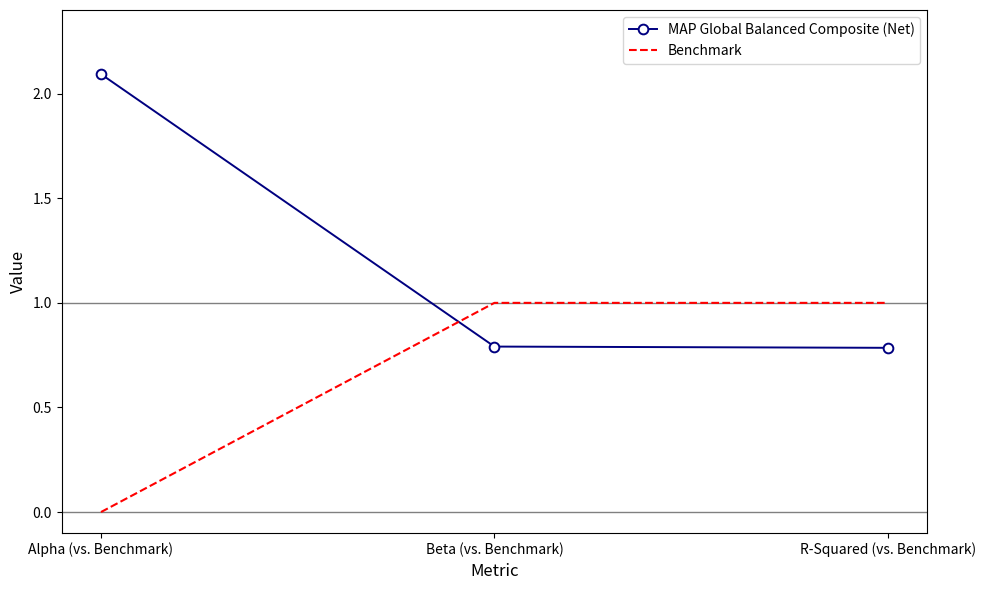

Which series changed the most between Alpha (vs. Benchmark) and Beta (vs. Benchmark)?

MAP Global Balanced Composite (Net)